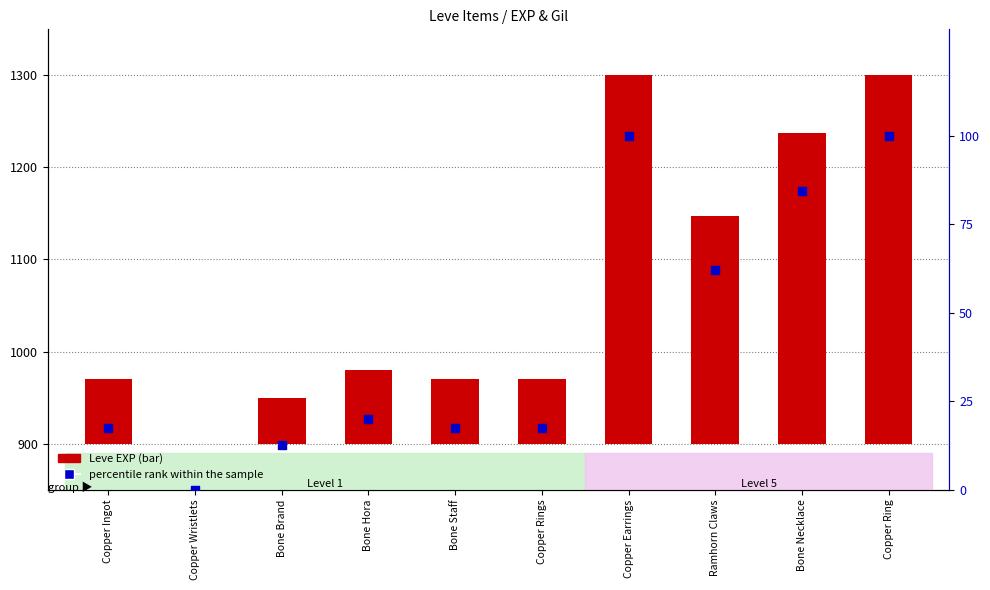

Which series has the widest spread of Y values?

Leve EXP